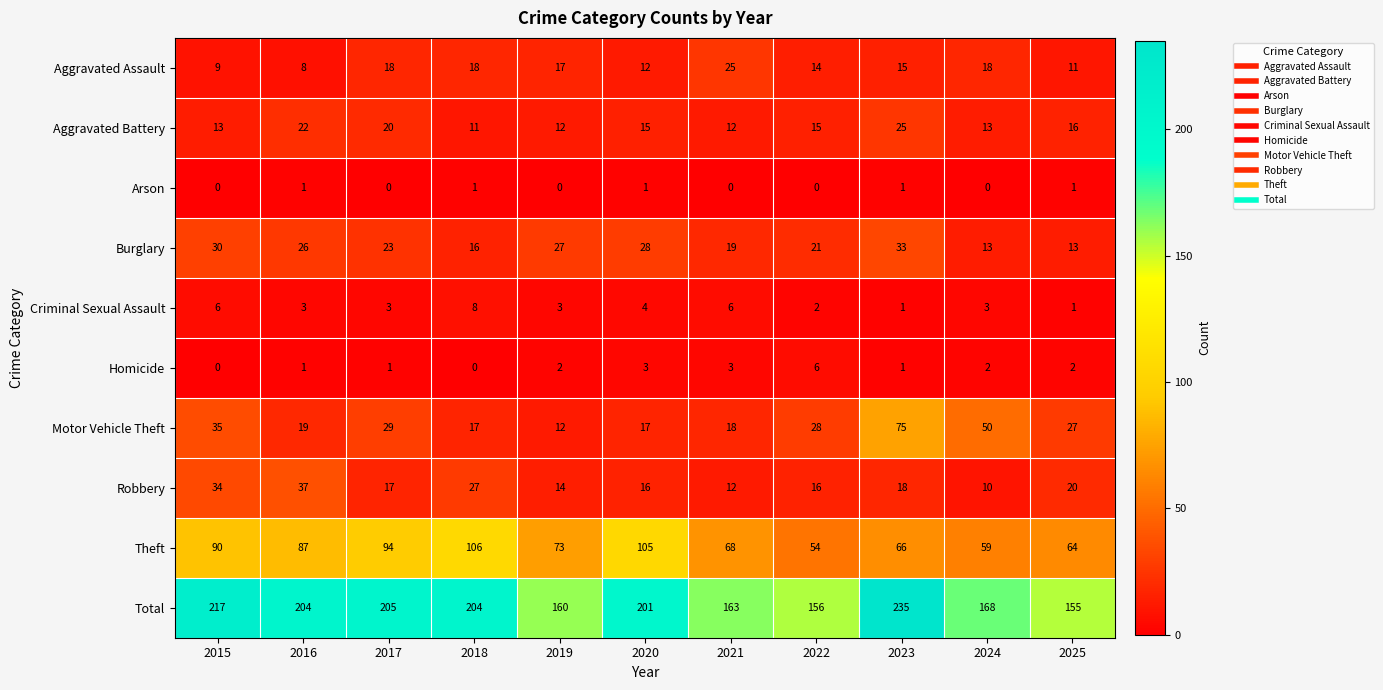

What is the difference between the maximum and minimum values in the Homicide series?

6